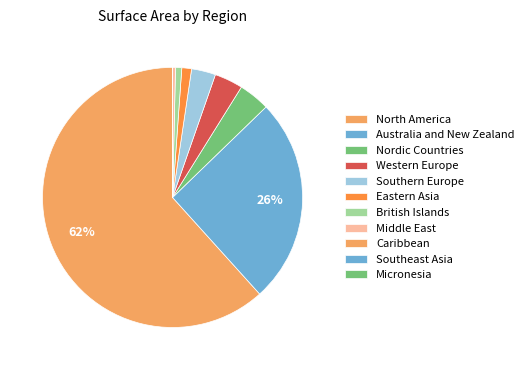

Is it true that Micronesia is 9% of the pie?

False